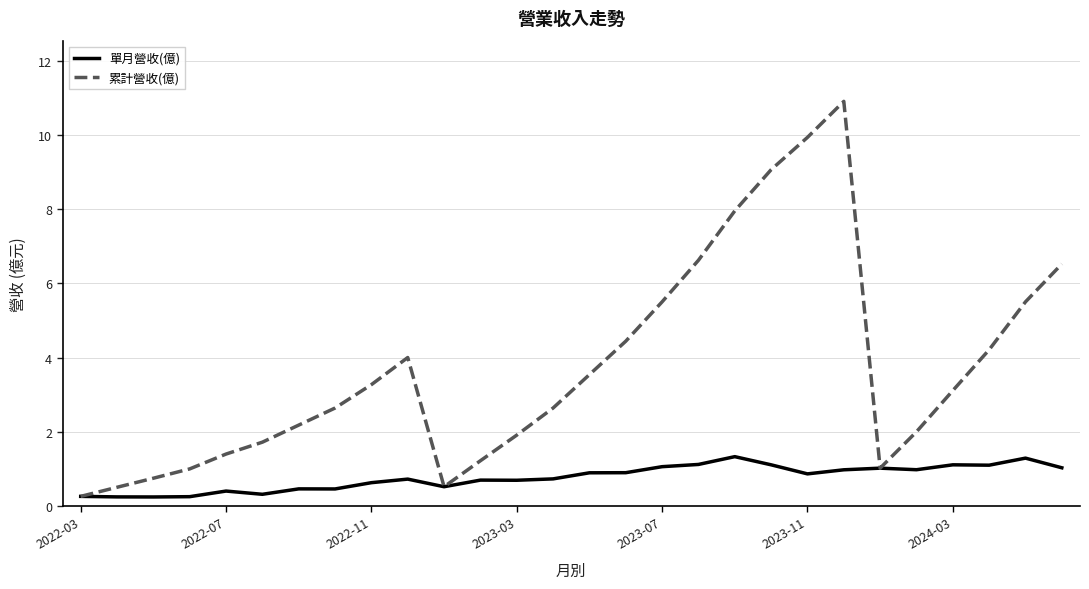

Which series has the largest total across all categories?

累計營收(億)